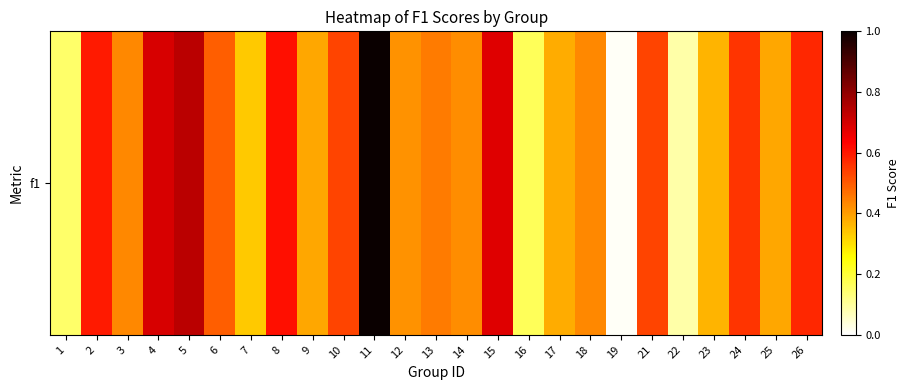

Rank the categories by value from lowest to highest.

19, 22, 1, 16, 7, 23, 17, 9, 25, 12, 14, 3, 18, 13, 6, 10, 21, 24, 26, 2, 8, 15, 4, 5, 11